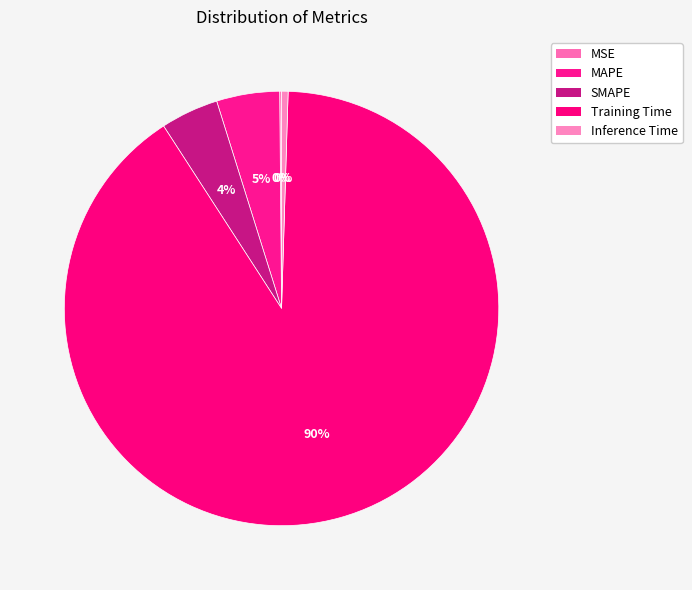

Which has a higher value, MAPE or MSE?

MAPE